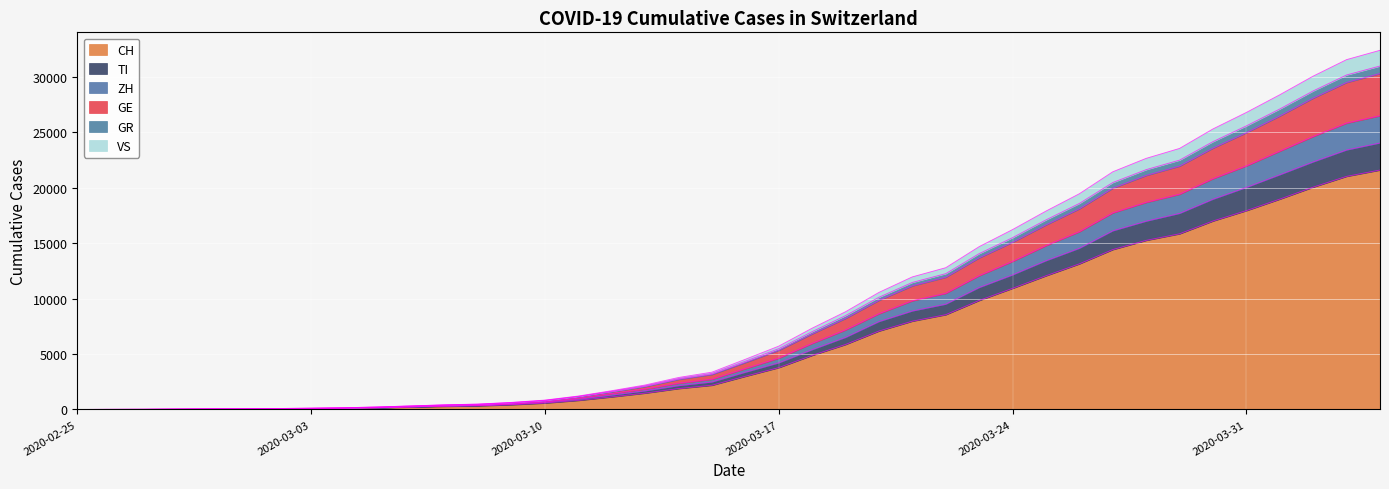

How many distinct data groups are displayed?

6